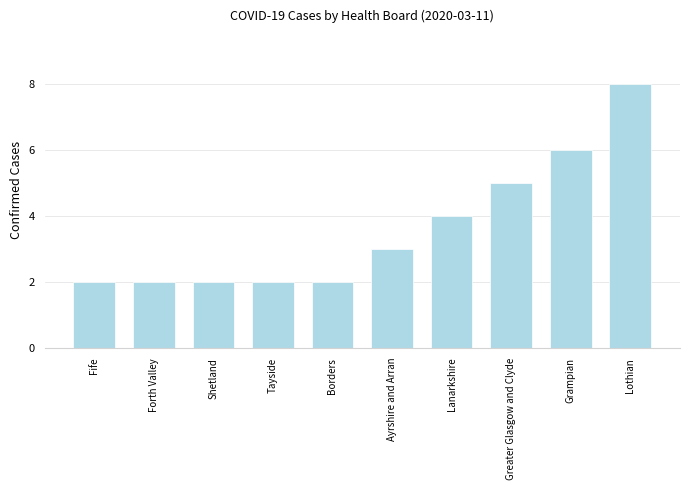

Which category has the highest value across all series?

Lothian